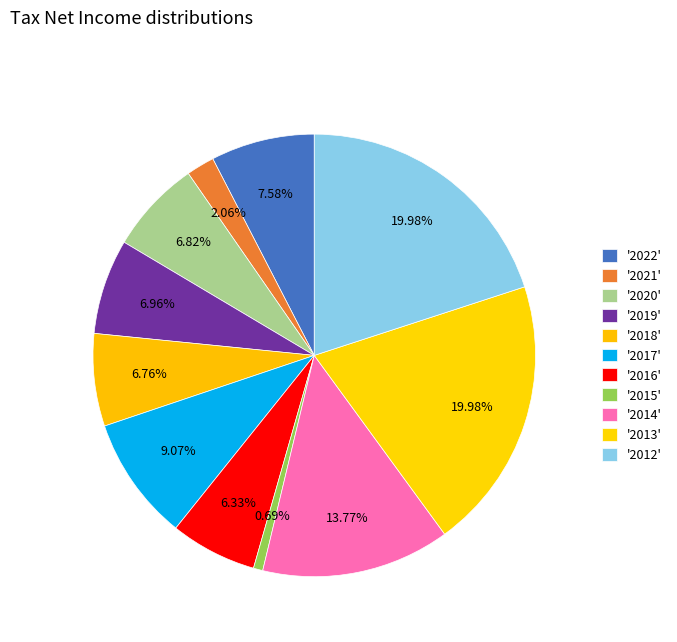

How many segments does this pie chart have?

11